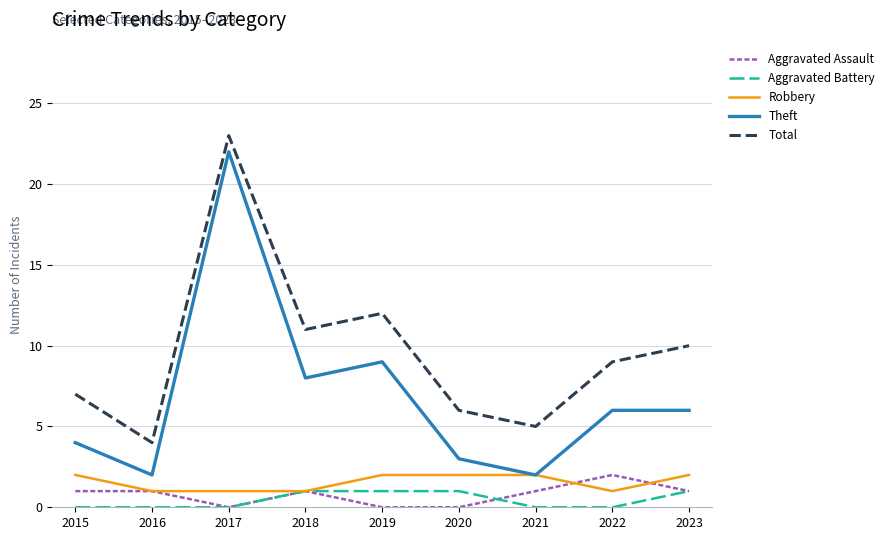

True or false: Robbery and Total intersect in this chart.

False